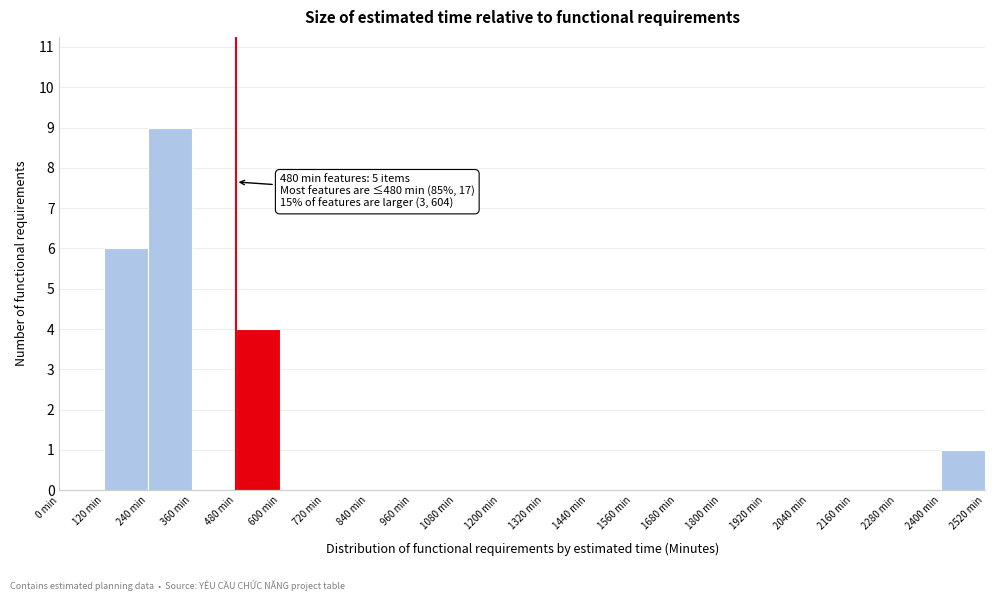

Which range on the x-axis has the tallest bar?

240 to 360